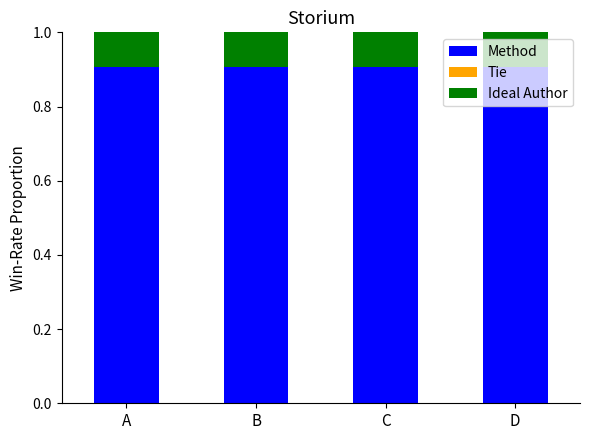

What is the maximum value for Method?

0.9